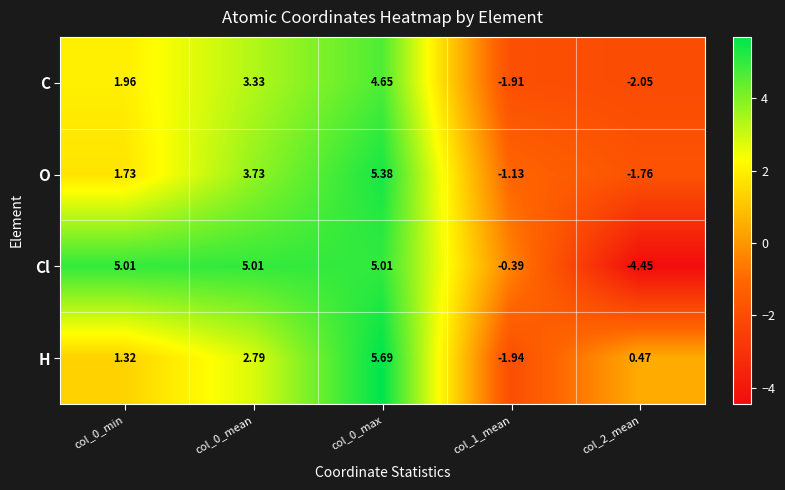

Which series has the largest total across all categories?

Cl